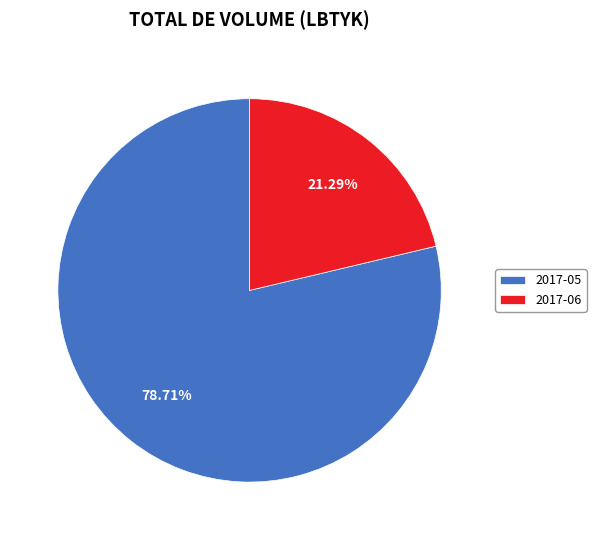

Which has a higher value, 2017-05 or 2017-06?

2017-05